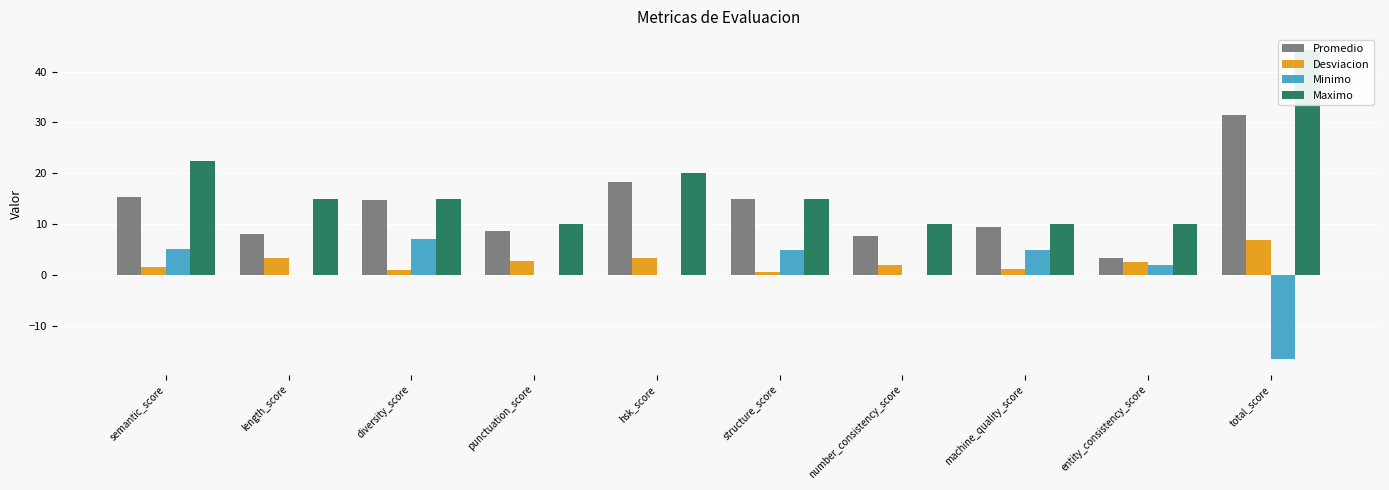

Count the number of data series in this chart.

4